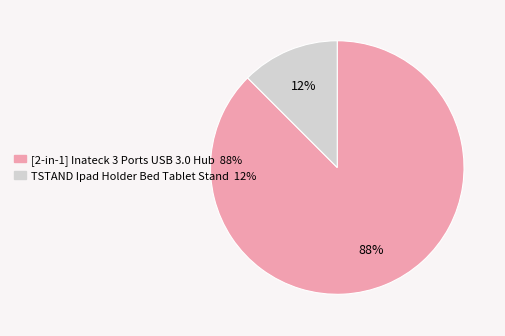

Combined, do [2-in-1] Inateck 3 Ports USB 3.0 Hub and TSTAND Ipad Holder Bed Tablet Stand account for over 50%?

Yes